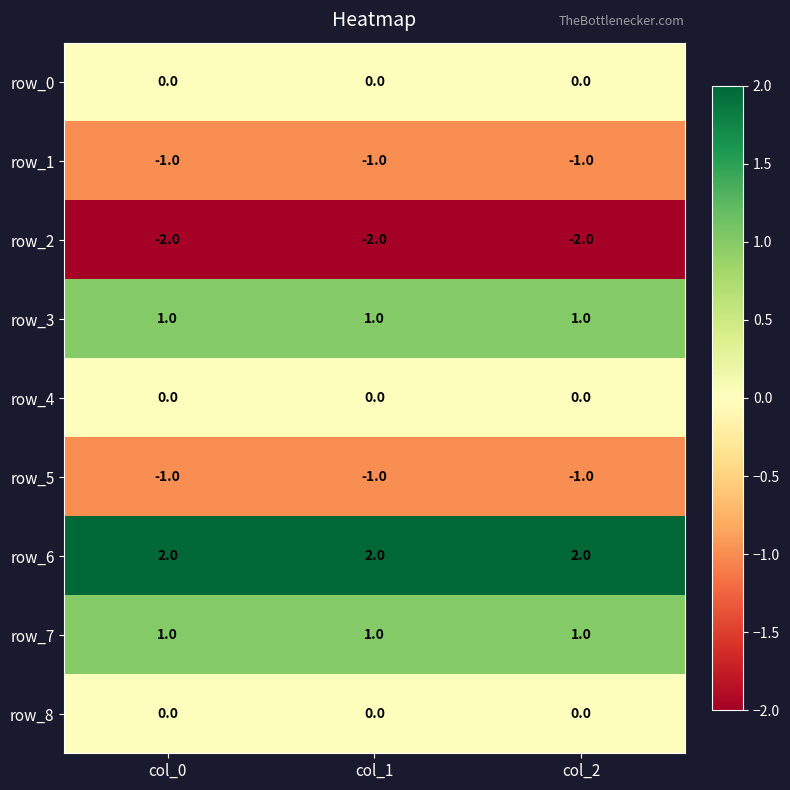

What is the difference between the highest and lowest values at col_1?

4